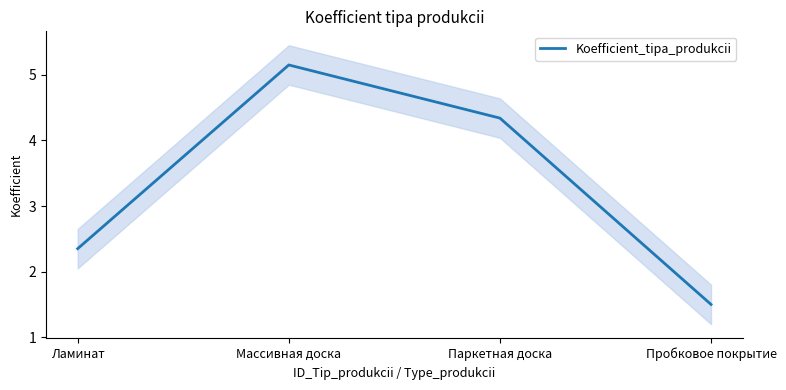

What is the difference between the values at Массивная доска and Пробковое покрытие?

3.7